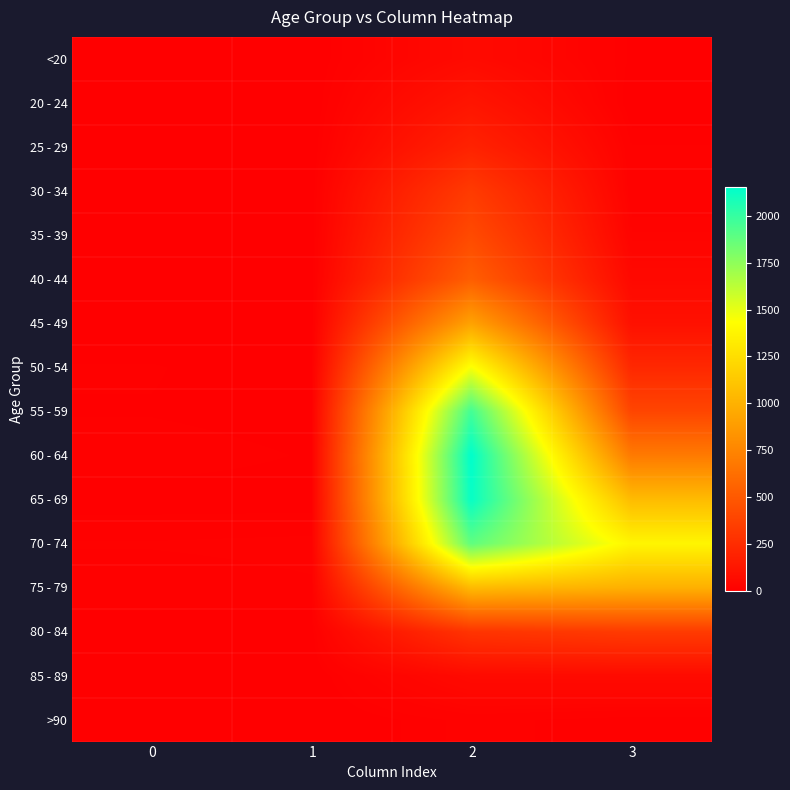

Reading left to right, what are all the values shown in this chart?

<20: 0=0	1=1	2=62	3=7
20 - 24: 0=1	1=0	2=121	3=2
25 - 29: 0=0	1=0	2=196	3=13
30 - 34: 0=0	1=2	2=333	3=14
35 - 39: 0=2	1=1	2=420	3=26
40 - 44: 0=0	1=1	2=530	3=53
45 - 49: 0=2	1=1	2=915	3=97
50 - 54: 0=9	1=3	2=1450	3=227
55 - 59: 0=8	1=6	2=1965	3=392
60 - 64: 0=11	1=8	2=2151	3=689
65 - 69: 0=6	1=6	2=2130	3=1057
70 - 74: 0=13	1=14	2=1882	3=1381
75 - 79: 0=10	1=12	2=1053	3=993
80 - 84: 0=7	1=4	2=296	3=333
85 - 89: 0=3	1=1	2=62	3=64
>90: 0=0	1=0	2=15	3=9